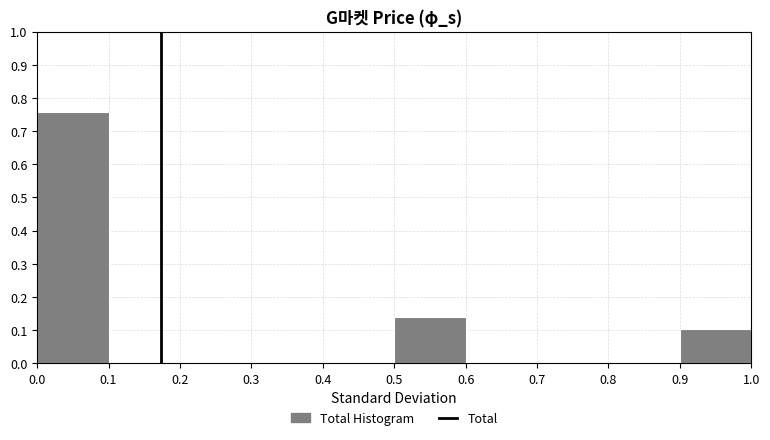

Reading left to right, transcribe this chart: for each bar, give the range it covers on the x-axis and its height. The values are not printed on the chart, so give them approximately, as read against the axis.

0.0 to 0.1: 0.76
0.1 to 0.2: 0
0.2 to 0.3: 0
0.3 to 0.4: 0
0.4 to 0.5: 0
0.5 to 0.6: 0.14
0.6 to 0.7: 0
0.7 to 0.8: 0
0.8 to 0.9: 0
0.9 to 1.0: 0.10